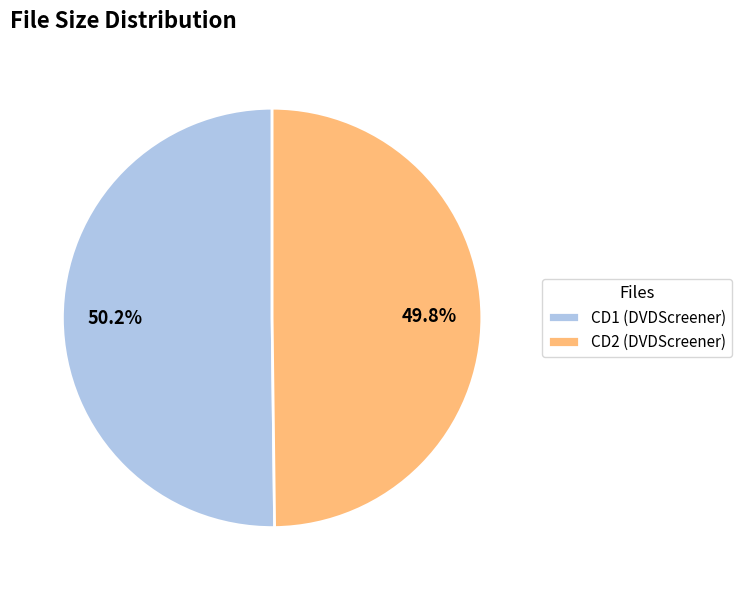

Do CD2 (DVDScreener) and CD1 (DVDScreener) together represent more than half of the pie?

Yes